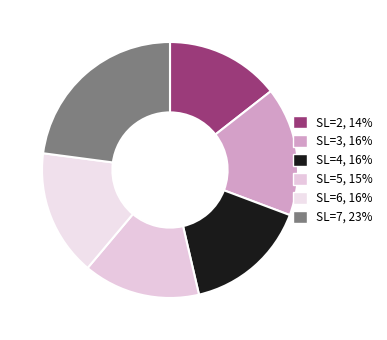

How many slices are in this pie chart?

6